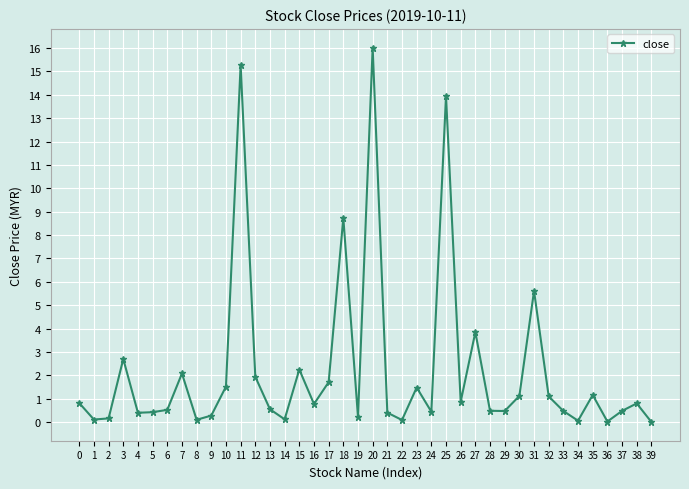

Which category has the highest value across all series?

20